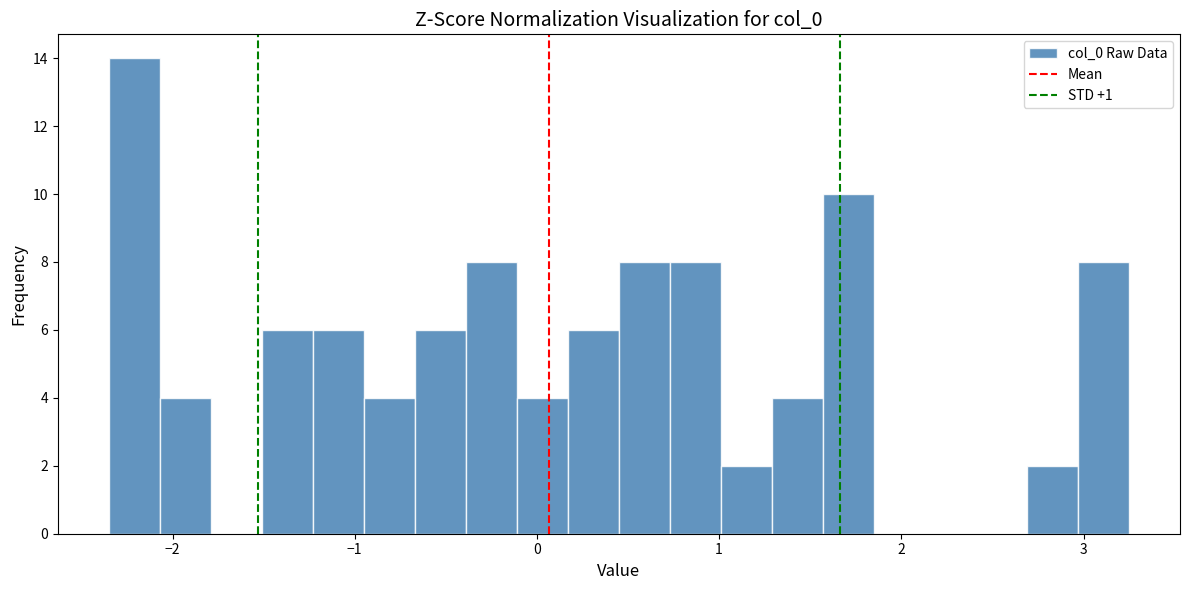

Around what value on the x-axis is the tallest bar? Give the approximate position of its centre, as read against the axis.

-2.2